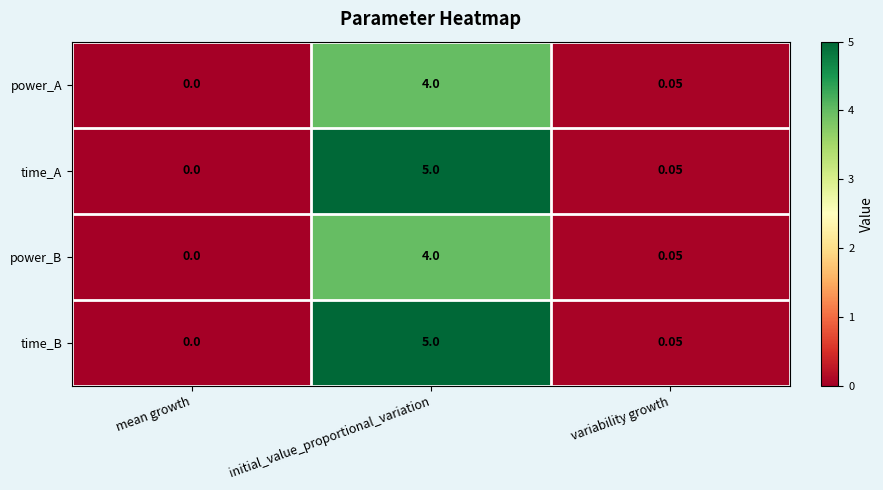

List the labels in order of time_B value, smallest first.

mean growth, variability growth, initial_value_proportional_variation